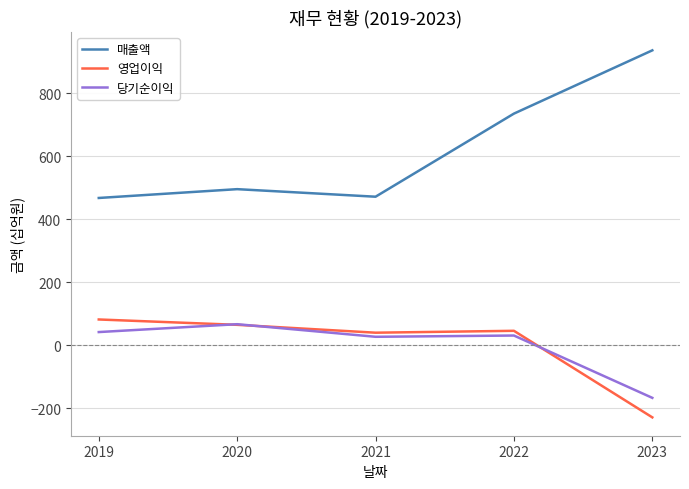

How many negative values does the 영업이익 series have?

1